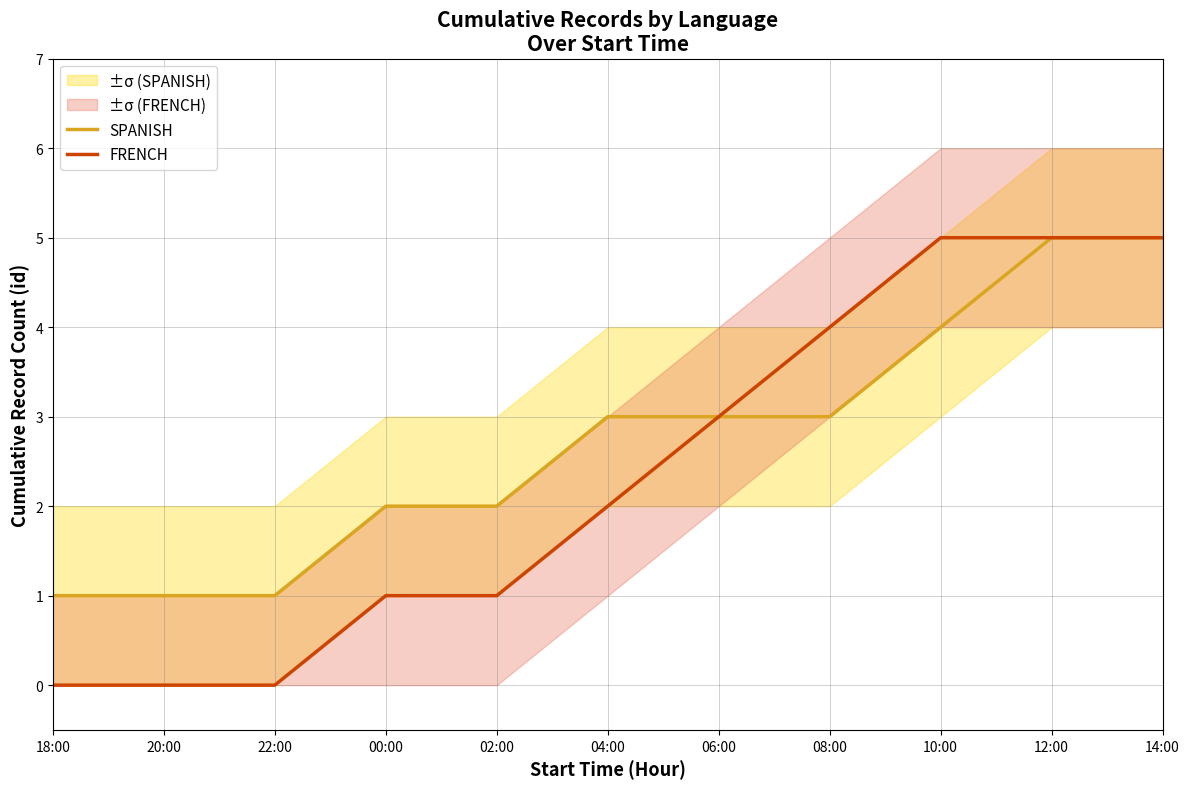

True or false: SPANISH and FRENCH cross at least once.

False